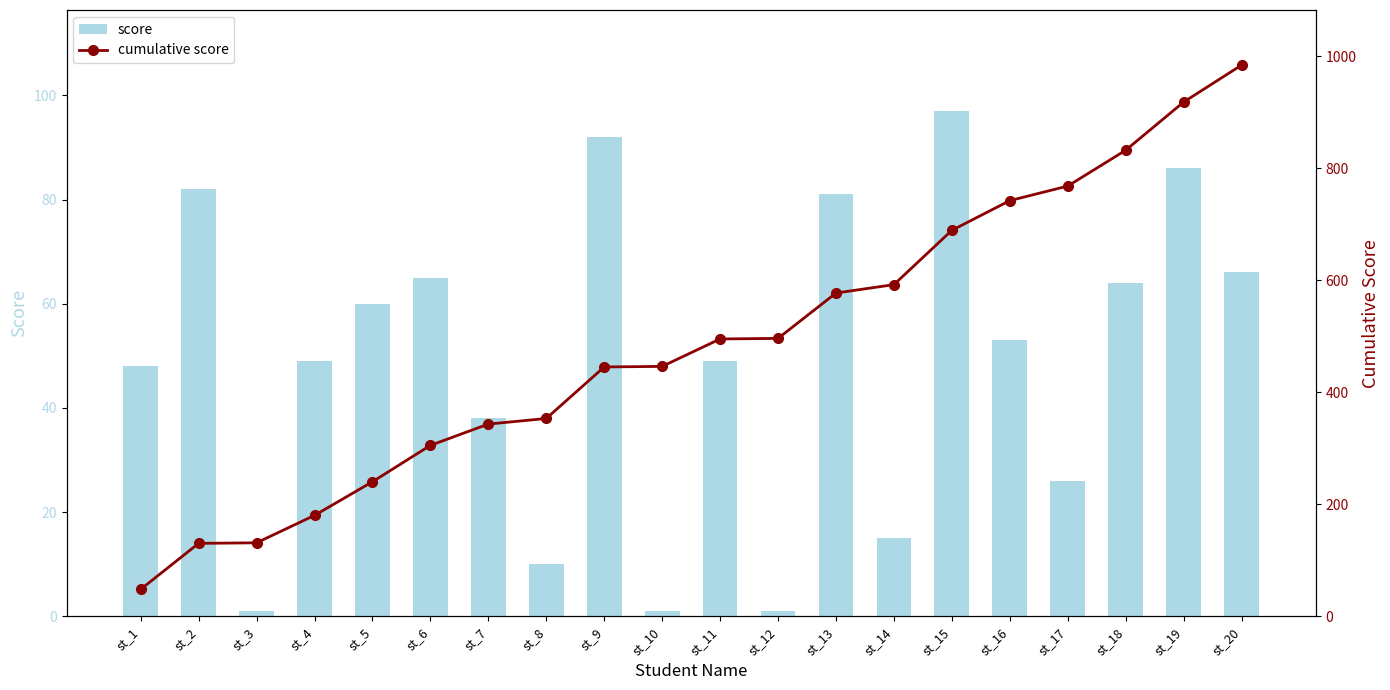

At how many categories does at least one series exceed 221?

16